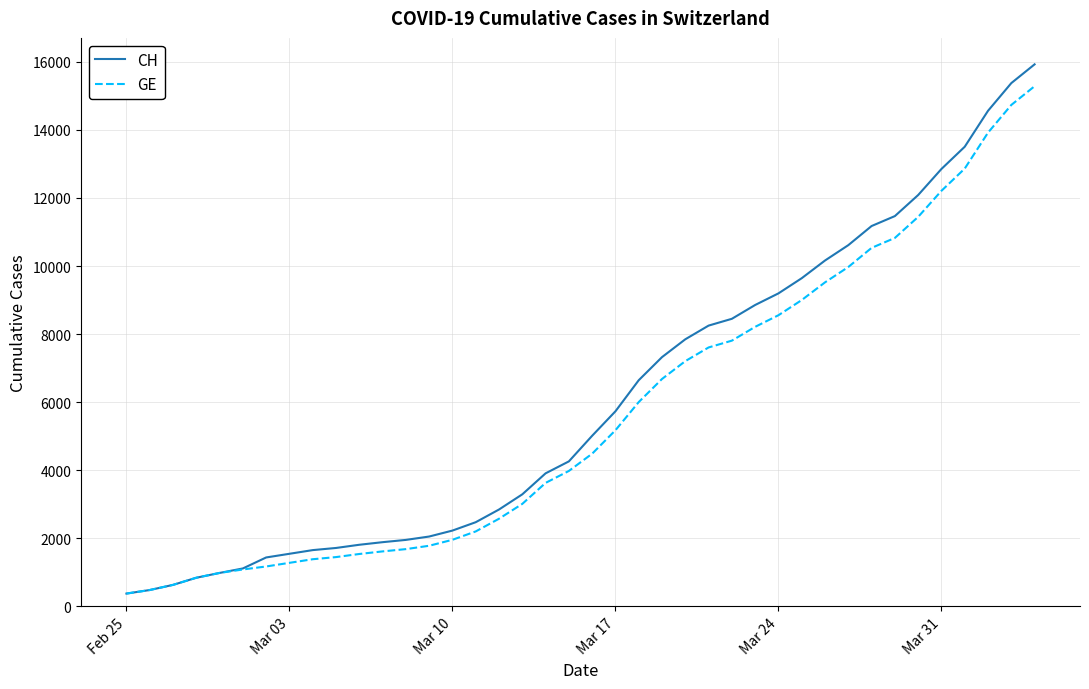

What is the highest value of the GE series?

15284